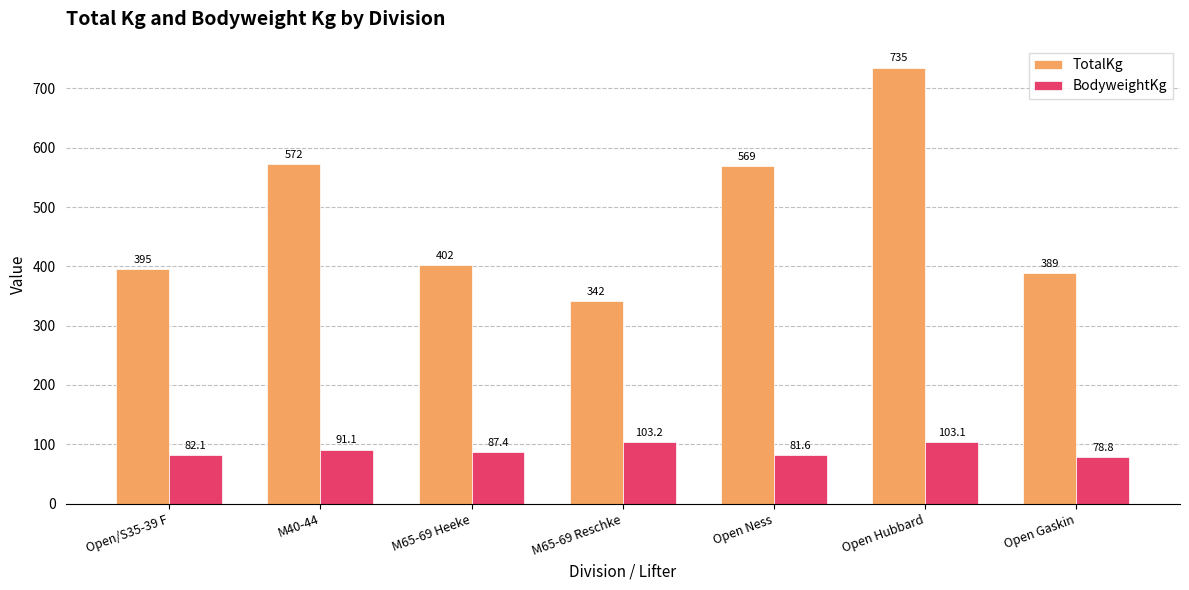

How many bars are there in total?

14